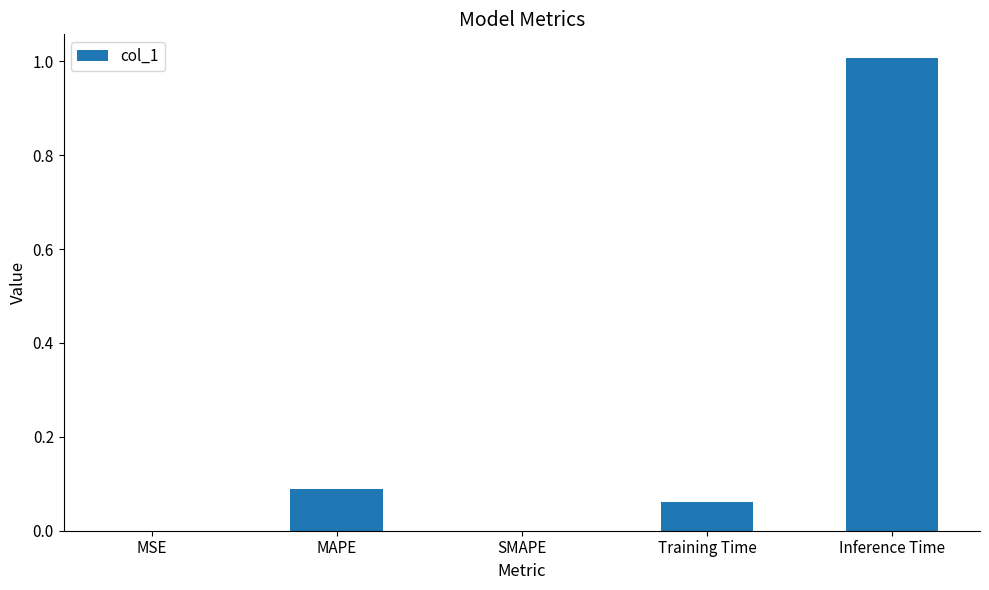

What is the greatest value displayed?

1.0